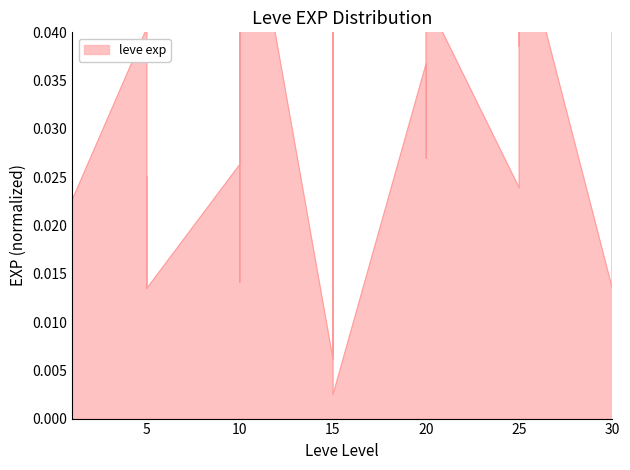

How many interior local valleys (lower than both neighbors) does the data have?

11